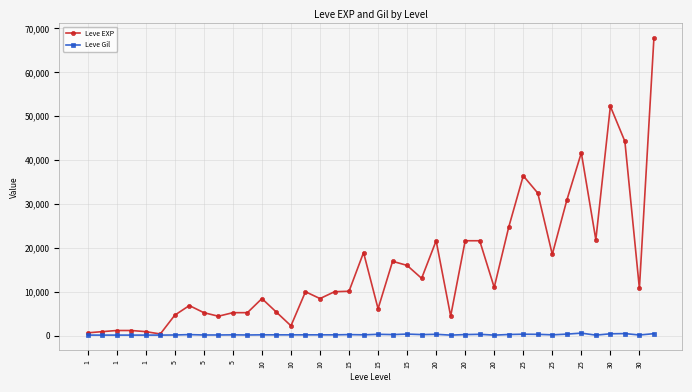

Rank the series by their average value, from highest to lowest.

Leve EXP, Leve Gil